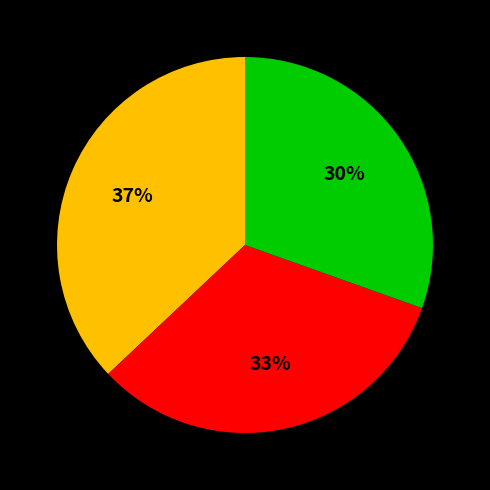

To the nearest percent, what is the average slice percentage?

33%